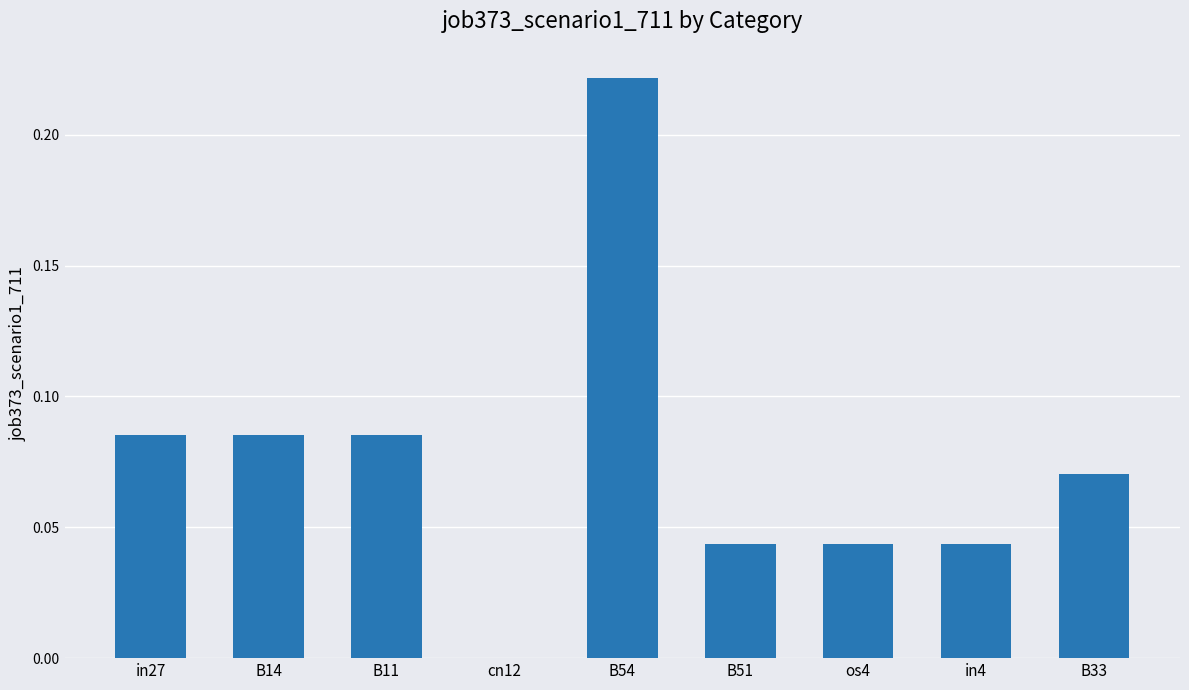

Which has a higher value, in27 or B33?

in27